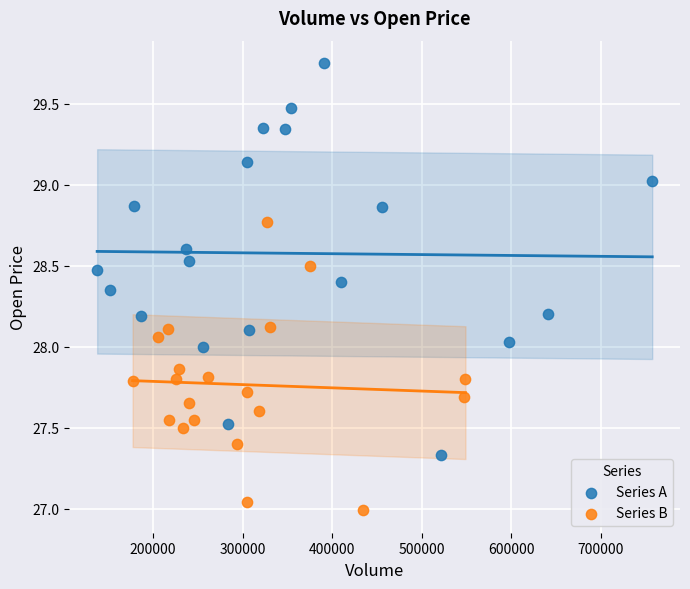

What are all the series names shown in the legend?

Series A, Series B